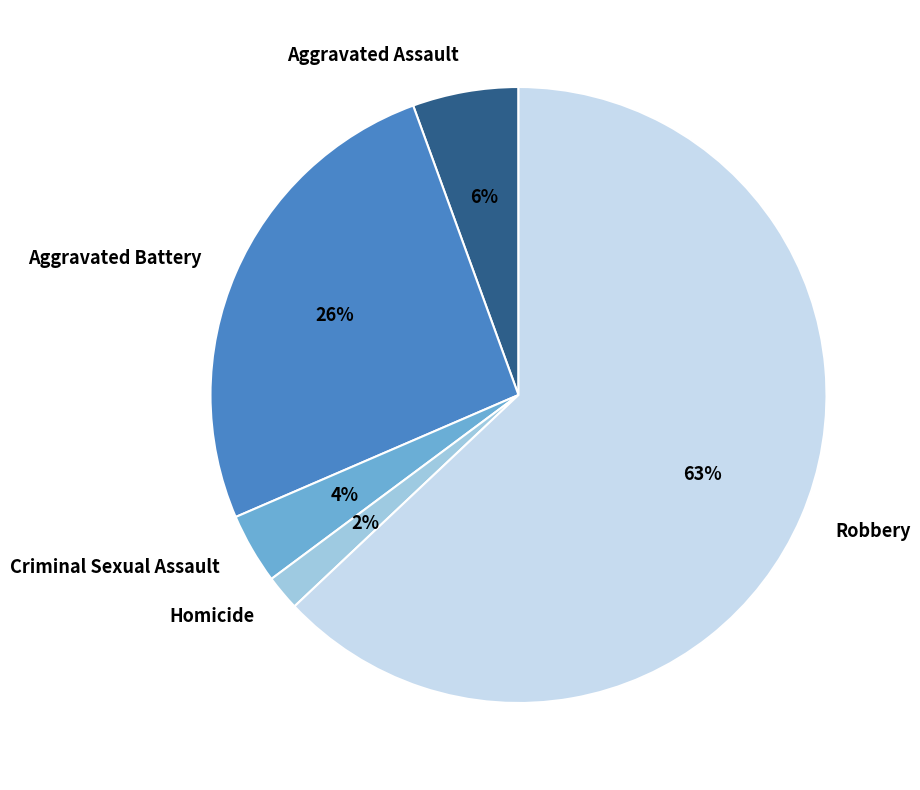

Which has a higher value, Aggravated Assault or Robbery?

Robbery